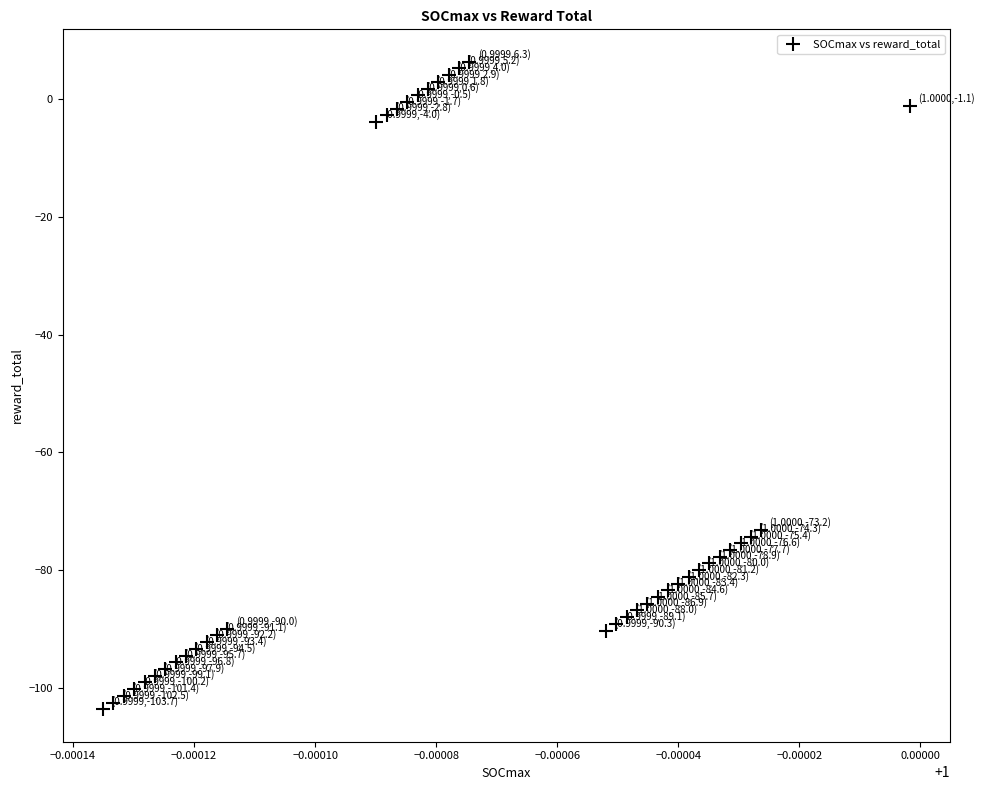

What is the range of Y values (max minus min)?

110.0